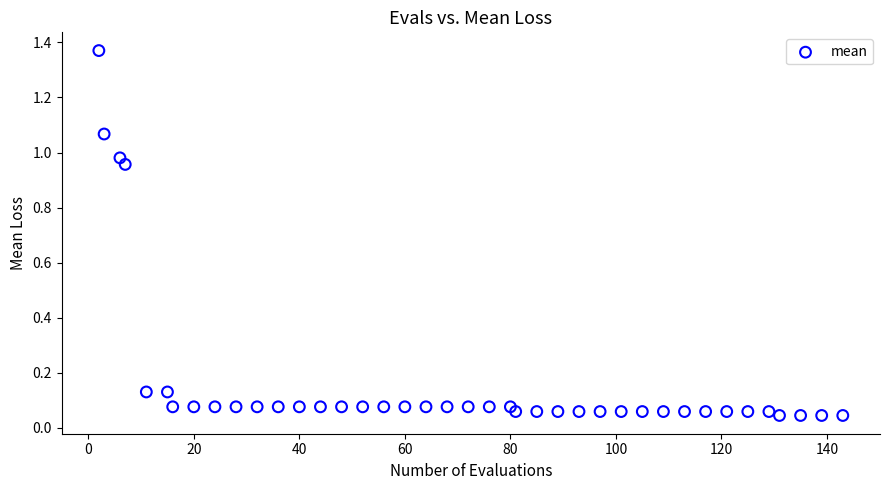

What is the range of X values (max minus min)?

141.0